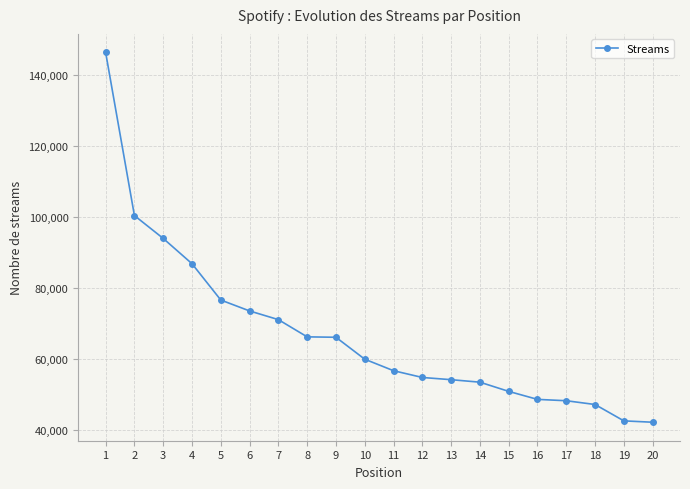

What is the sum of all values?

1338689